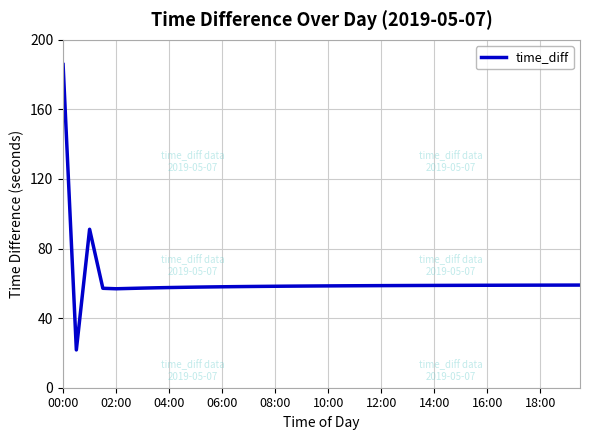

How many lines are shown in the chart?

1